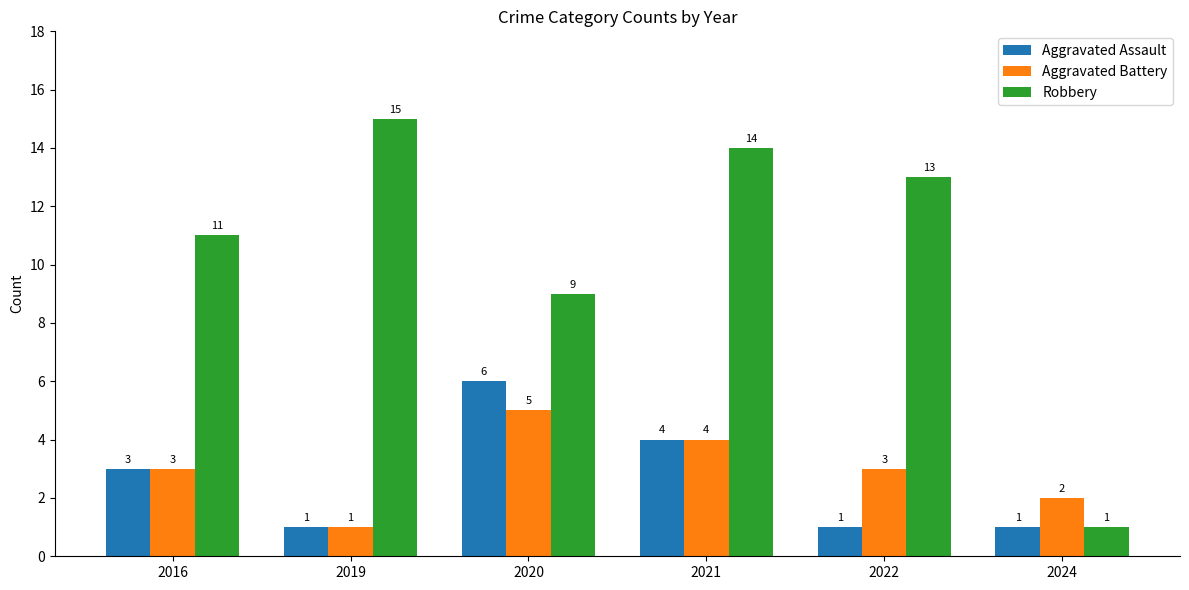

Which label corresponds to the largest value in the chart?

2019